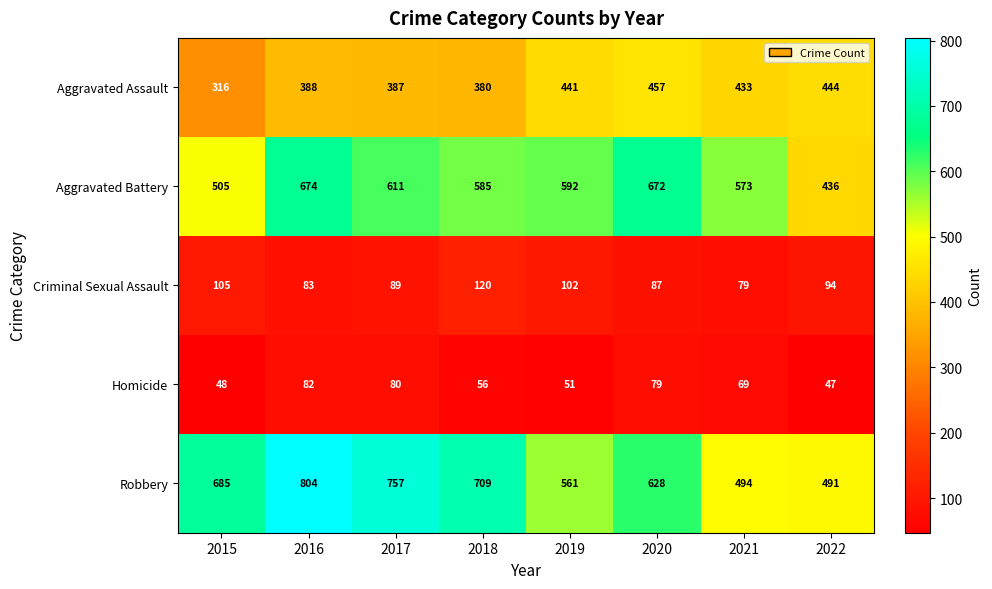

What is the greatest value displayed?

804